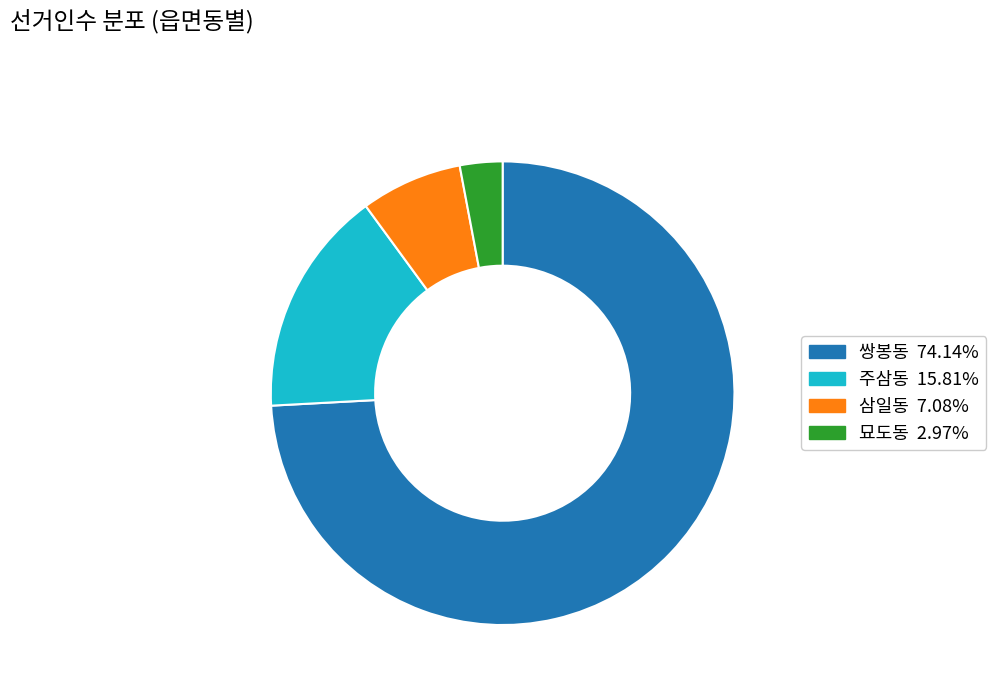

The 쌍봉동 slice represents 60% of the pie. True or false?

False